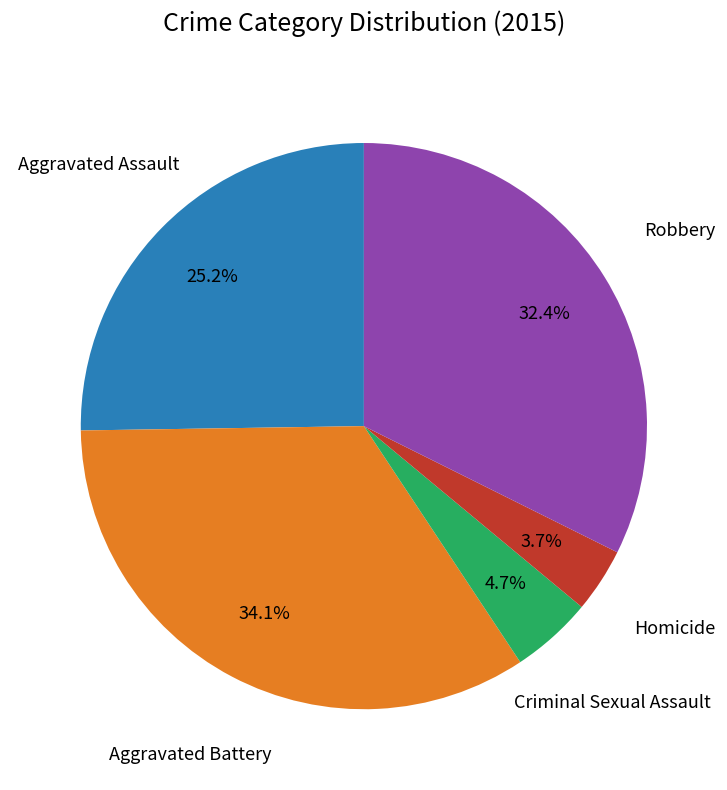

Is there any slice that represents more than half of the pie?

No